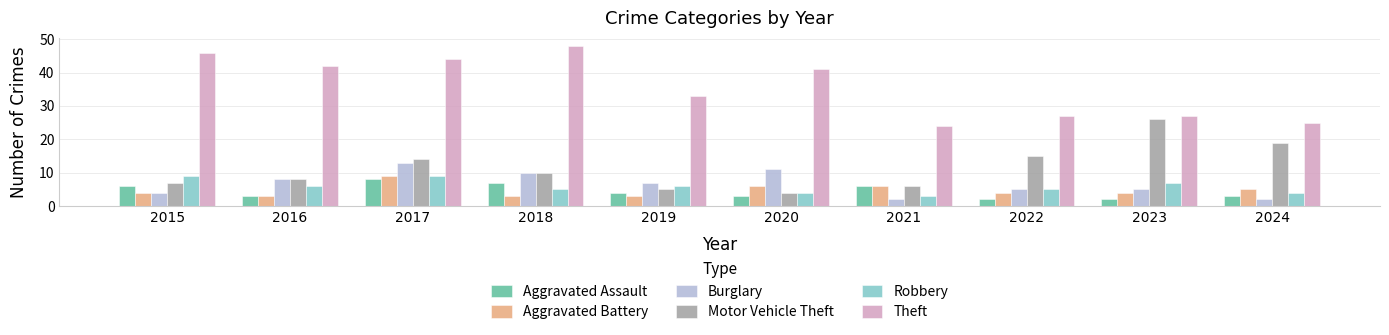

What is the smallest value displayed?

2